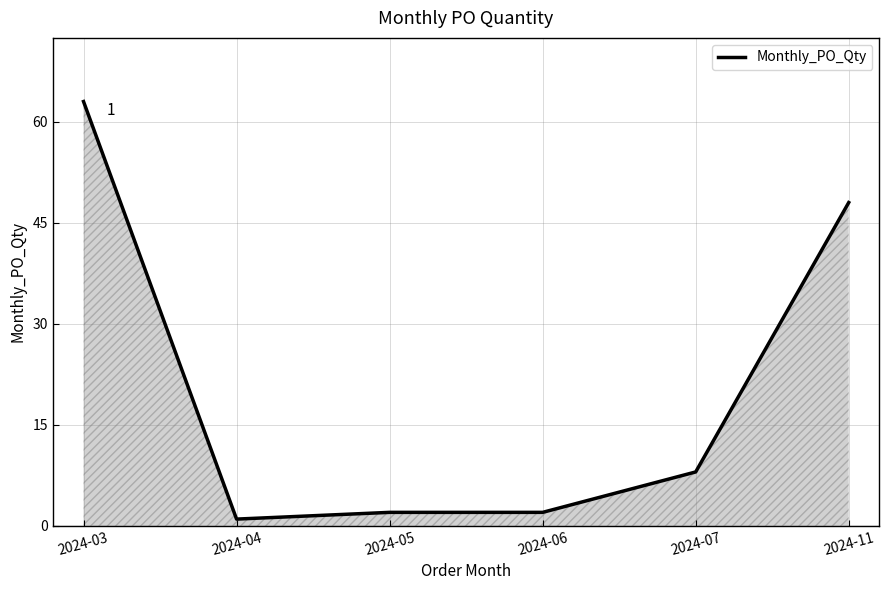

True or false: the data has more than 2 interior local peaks.

False